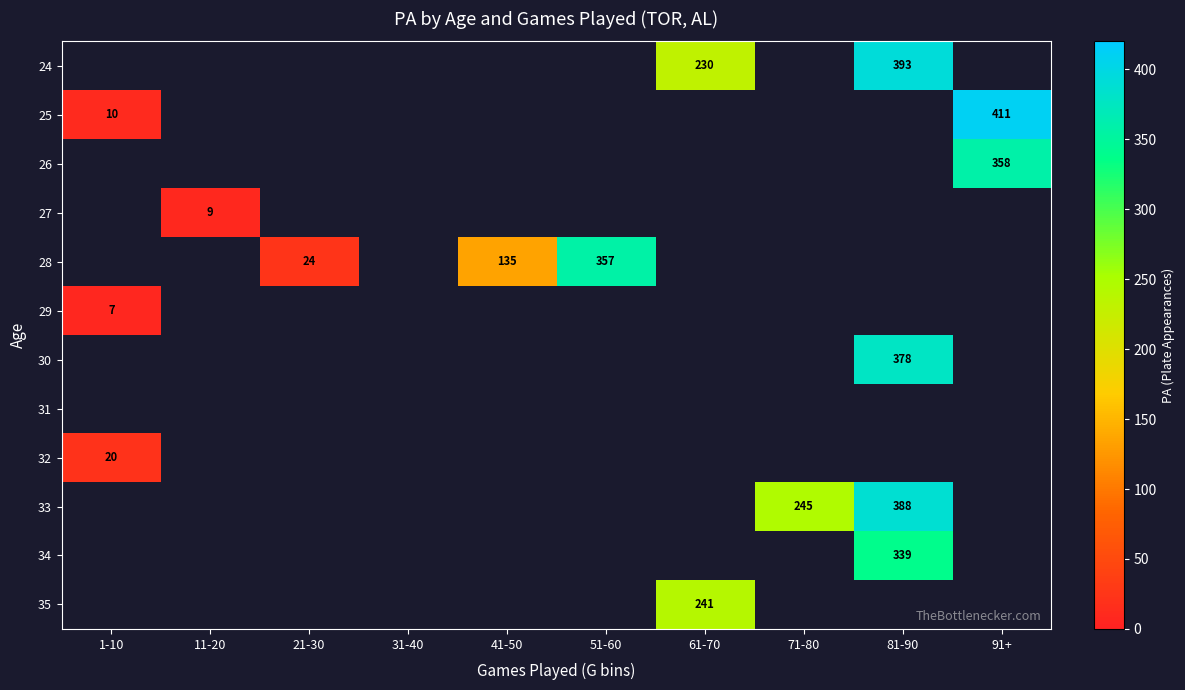

Which category has the highest value across all series?

91+